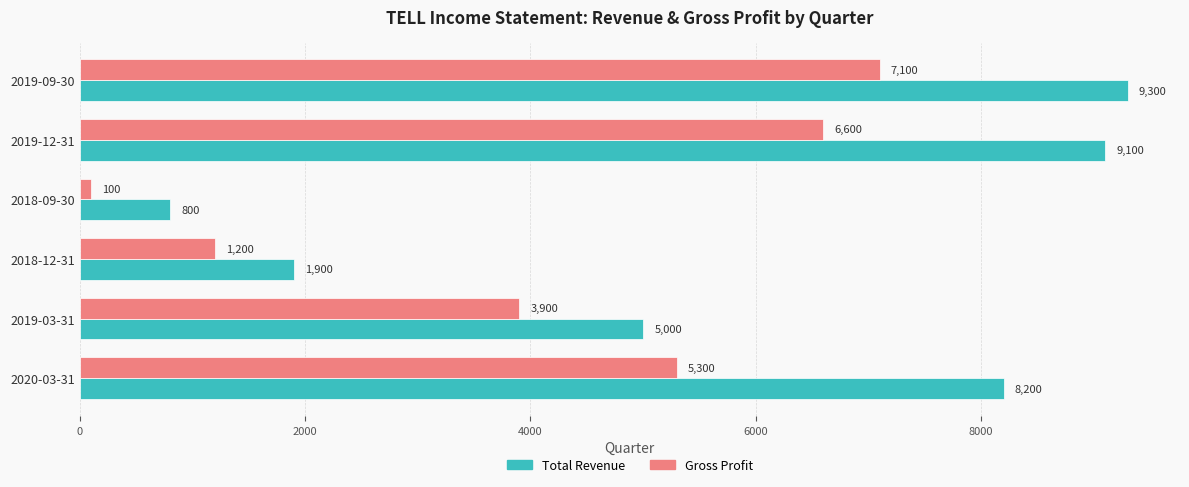

Which series has the largest range (max minus min)?

Total Revenue